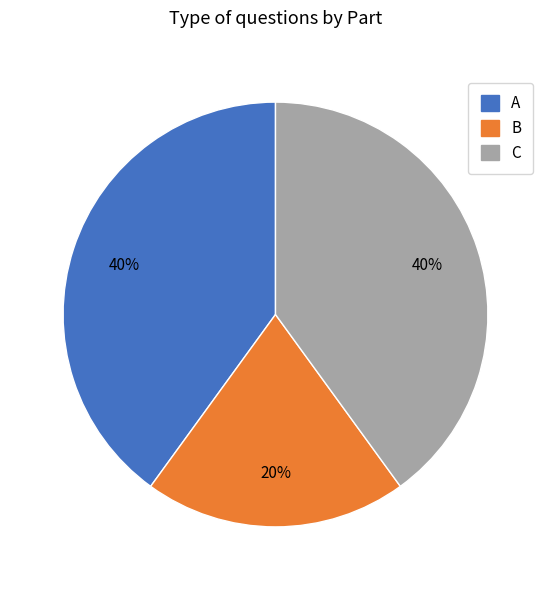

How many slices are in this pie chart?

3